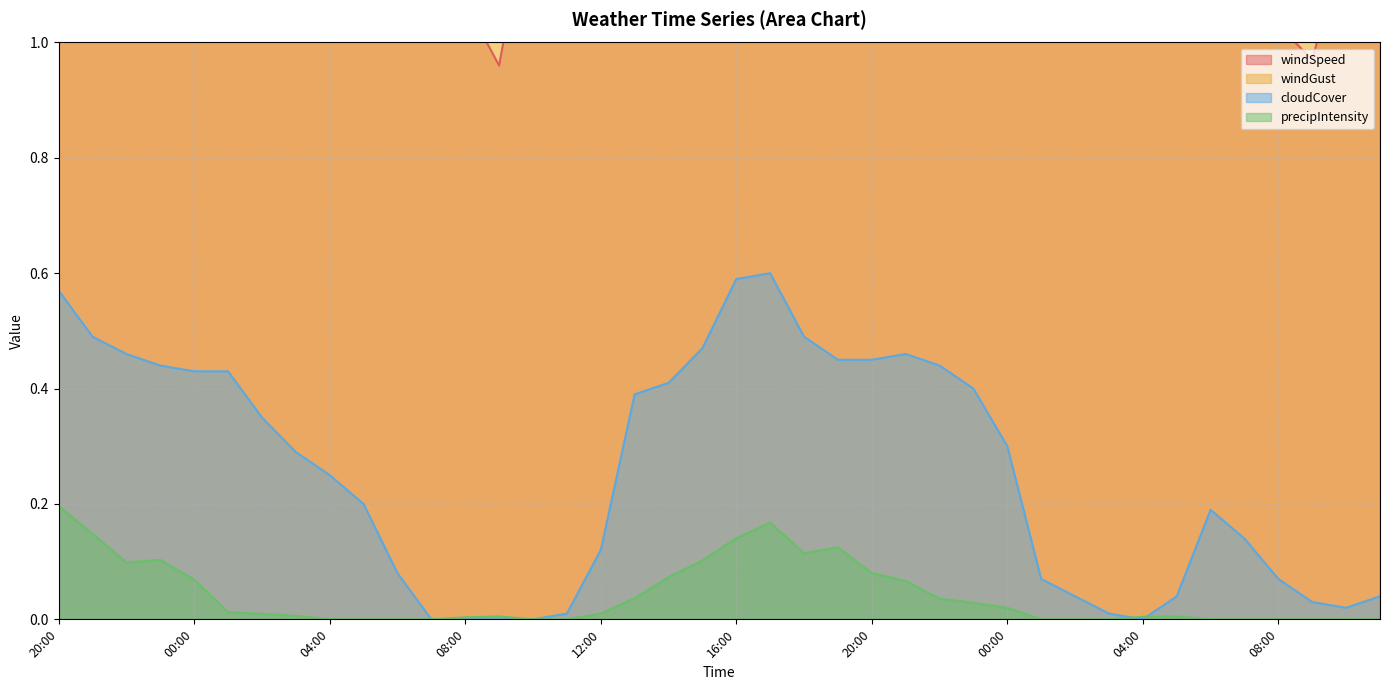

Read the windSpeed value at 11:00.

1.6